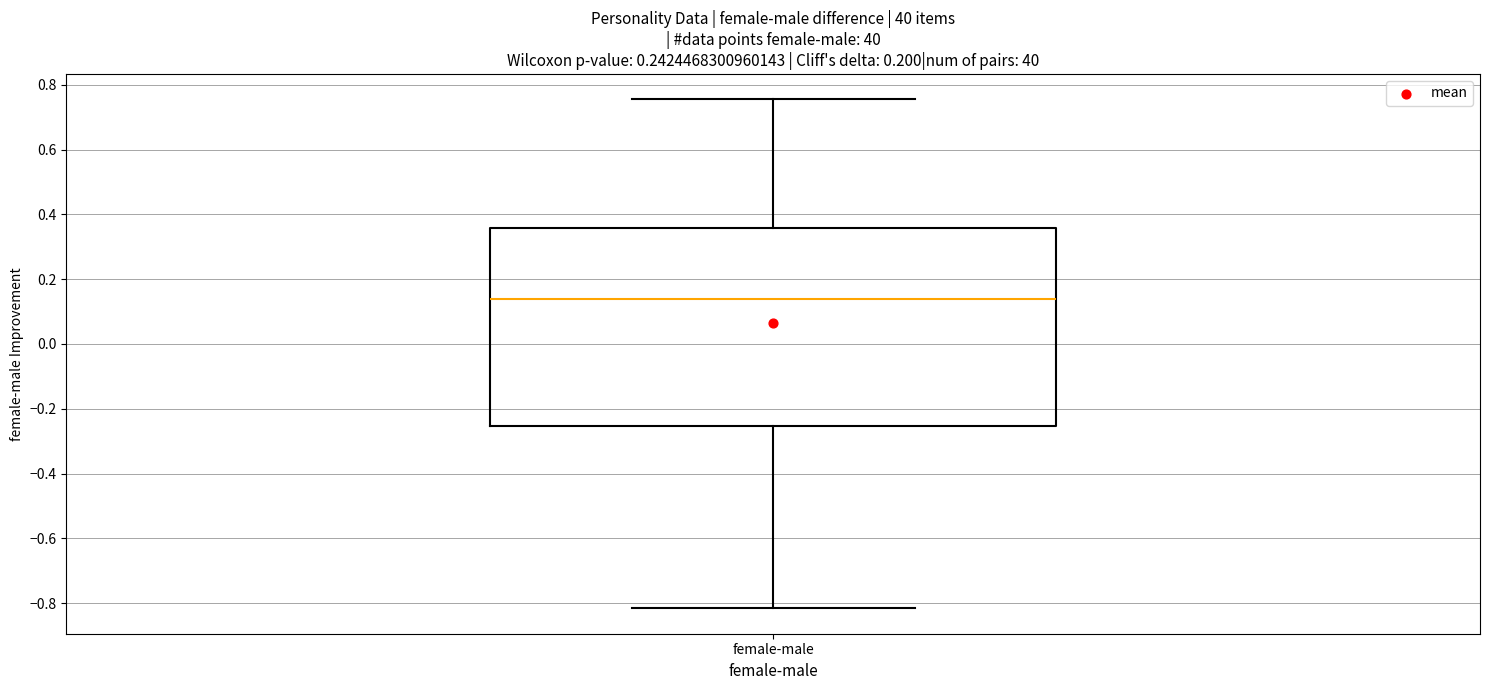

Where is the upper edge of the box for female-male on the y-axis? The values are not printed on the chart, so give them approximately, as read against the axis.

0.36